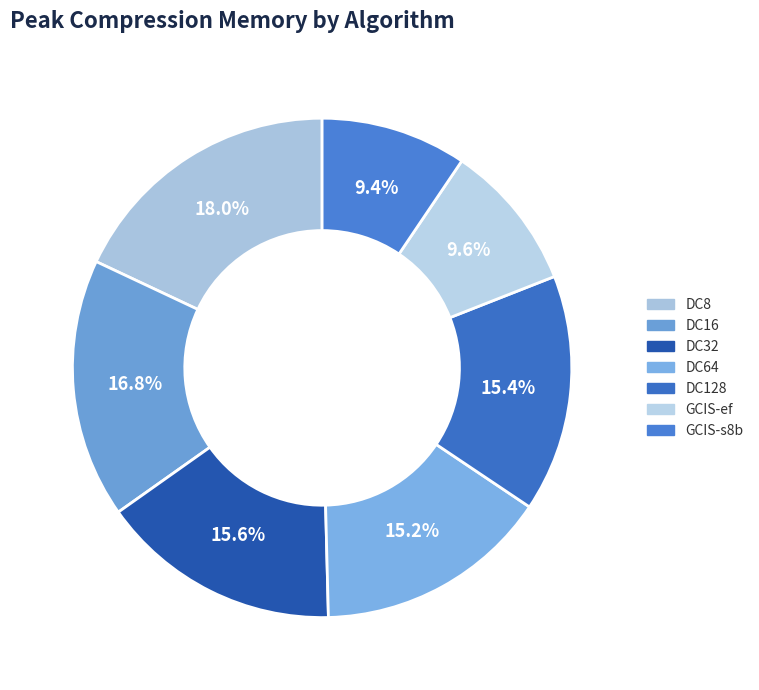

True or false: DC64 accounts for 7% of the total.

False